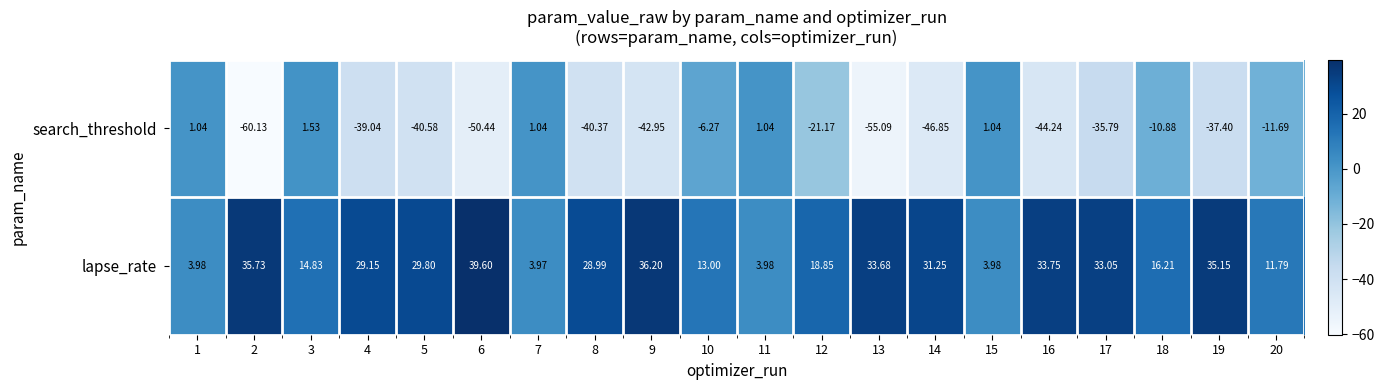

Rank the series at 3 from lowest to highest value.

search_threshold, lapse_rate